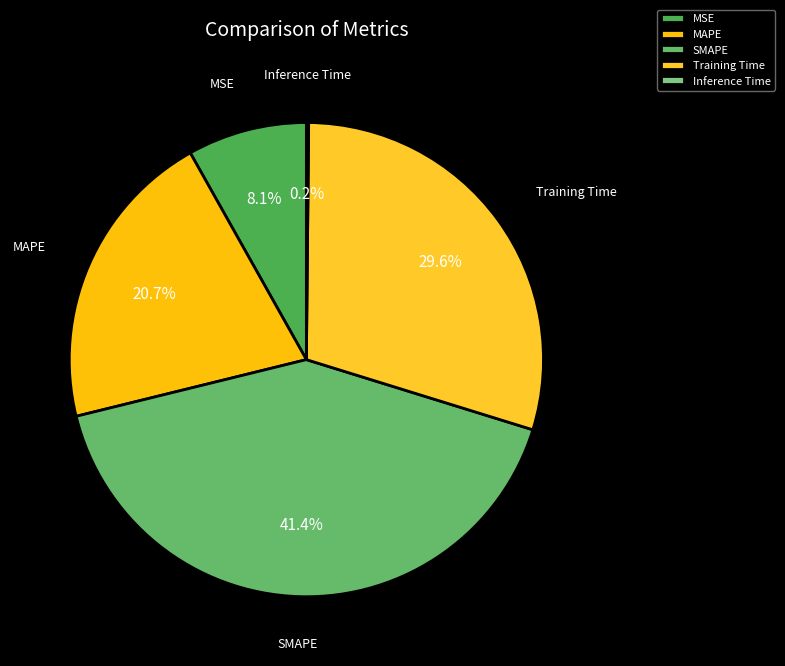

True or false: Training Time accounts for 20% of the total.

False